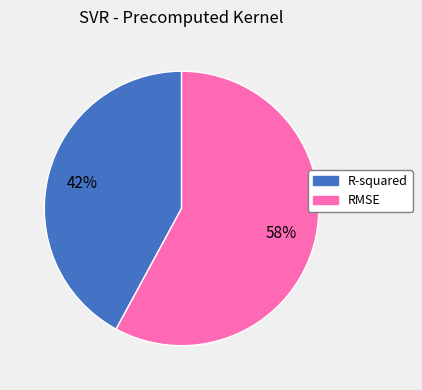

Which slice is the smallest?

R-squared